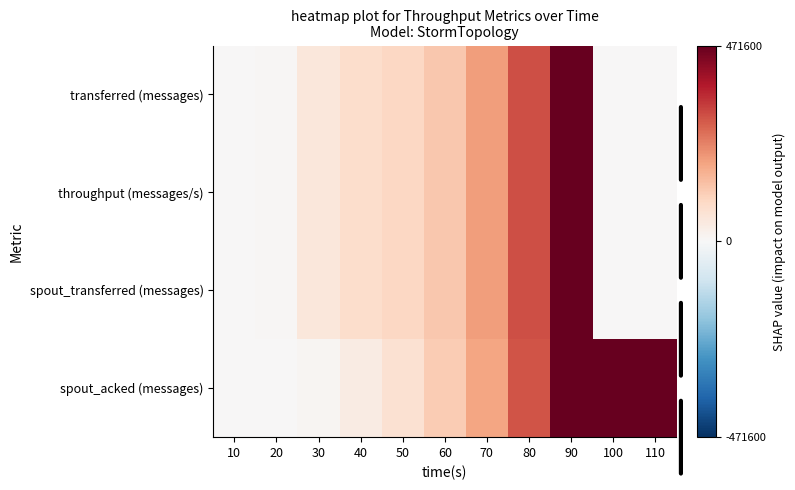

Reading left to right, list all the values displayed in this chart.

transferred (messages): 10=0.0	20=0.0	30=0.1	40=0.2	50=0.2	60=0.3	70=0.4	80=0.6	90=1.0	100=0.0	110=0.0
throughput (messages/s): 10=0.0	20=0.0	30=0.1	40=0.2	50=0.2	60=0.3	70=0.4	80=0.6	90=1.0	100=0.0	110=0.0
spout_transferred (messages): 10=0.0	20=0.0	30=0.1	40=0.2	50=0.2	60=0.3	70=0.4	80=0.6	90=1.0	100=0.0	110=0.0
spout_acked (messages): 10=0.0	20=0.0	30=0.0	40=0.1	50=0.2	60=0.3	70=0.4	80=0.6	90=1.0	100=1.0	110=1.0